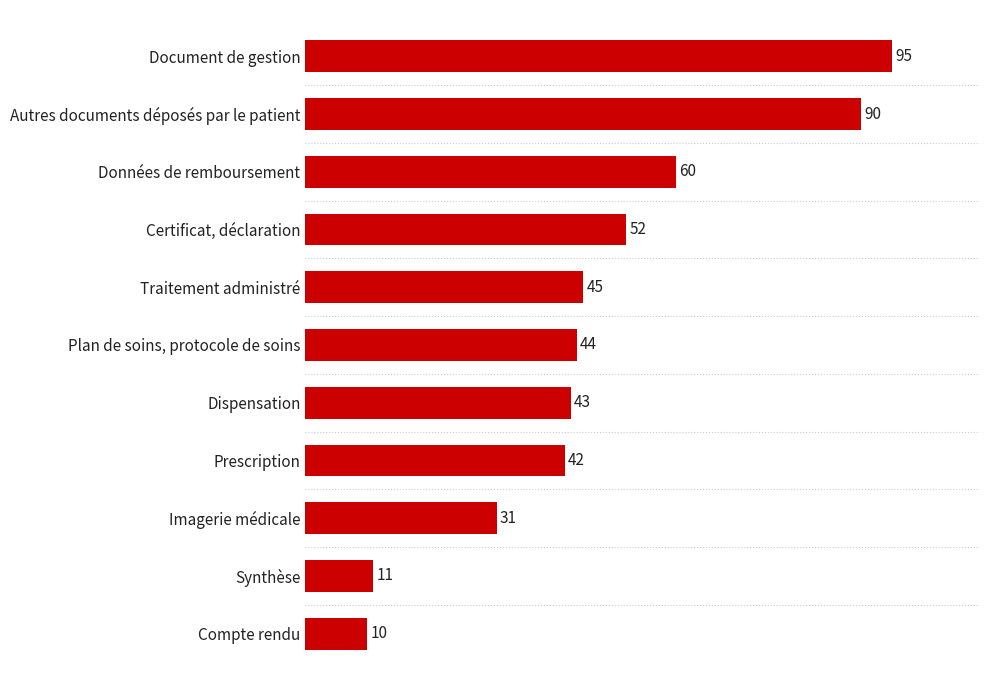

What is the change in value from Certificat, déclaration to Plan de soins, protocole de soins?

-8